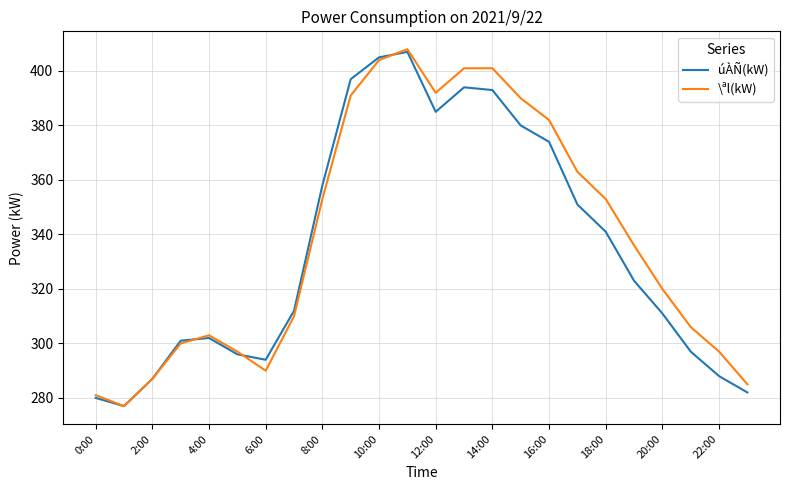

What is the greatest value displayed?

408